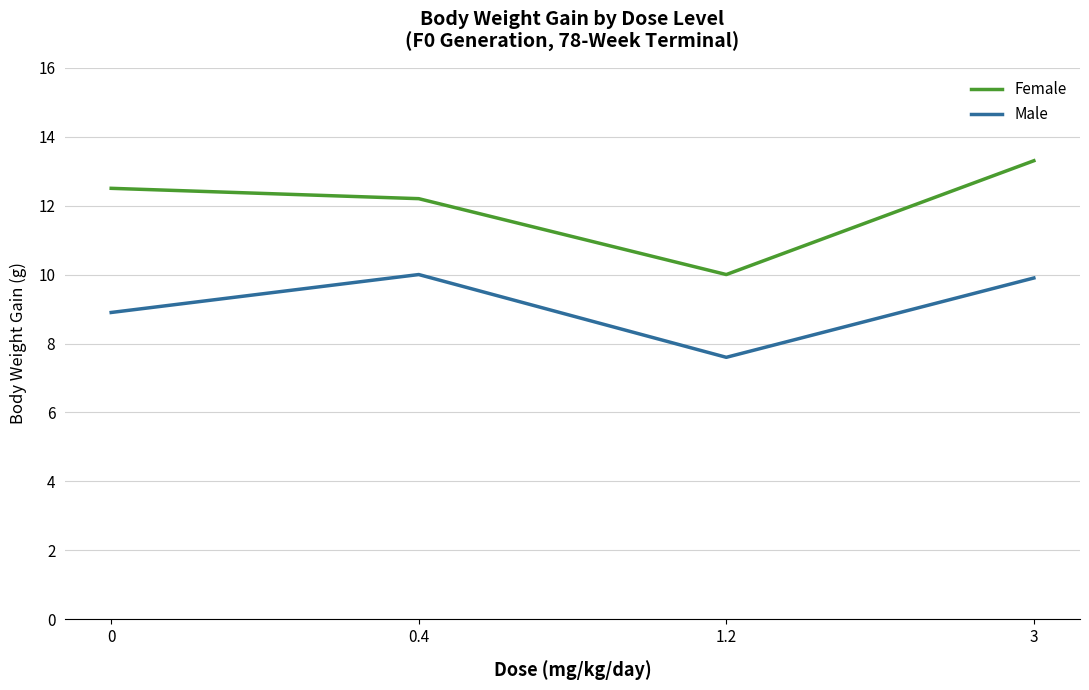

Is it true that Male equals 18.0 at 0.4?

False